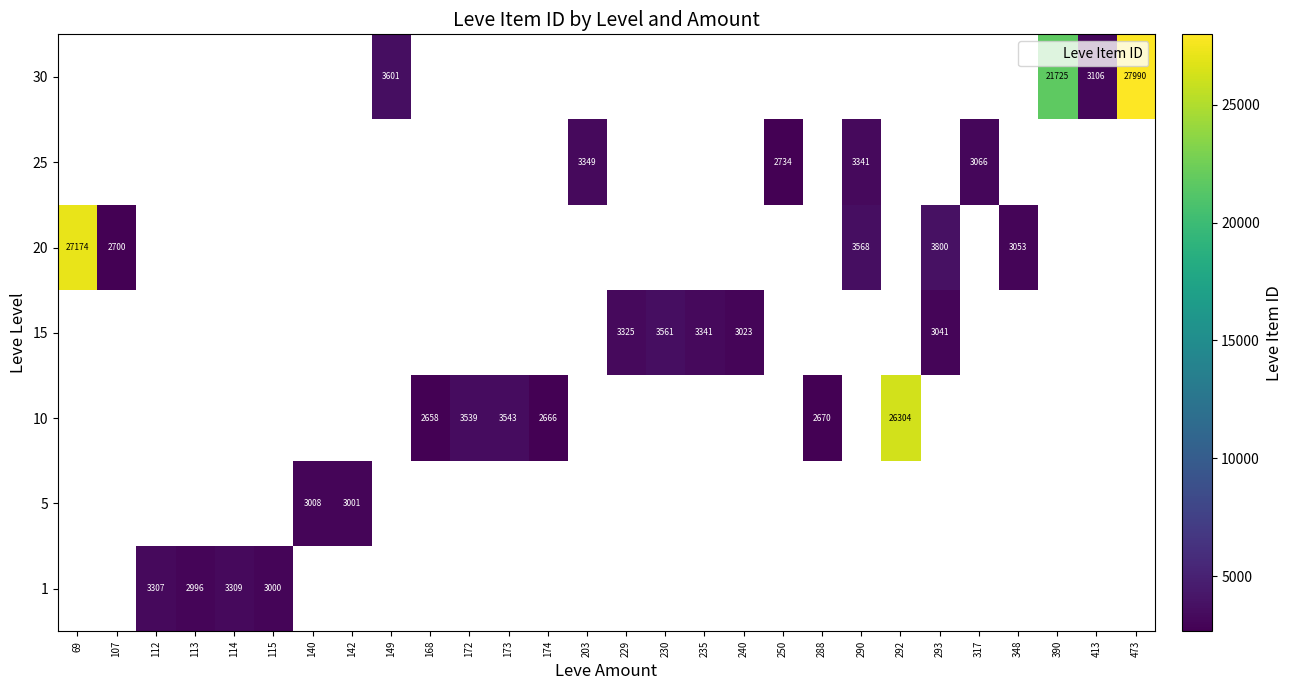

How many positive values does the 10 series have?

6